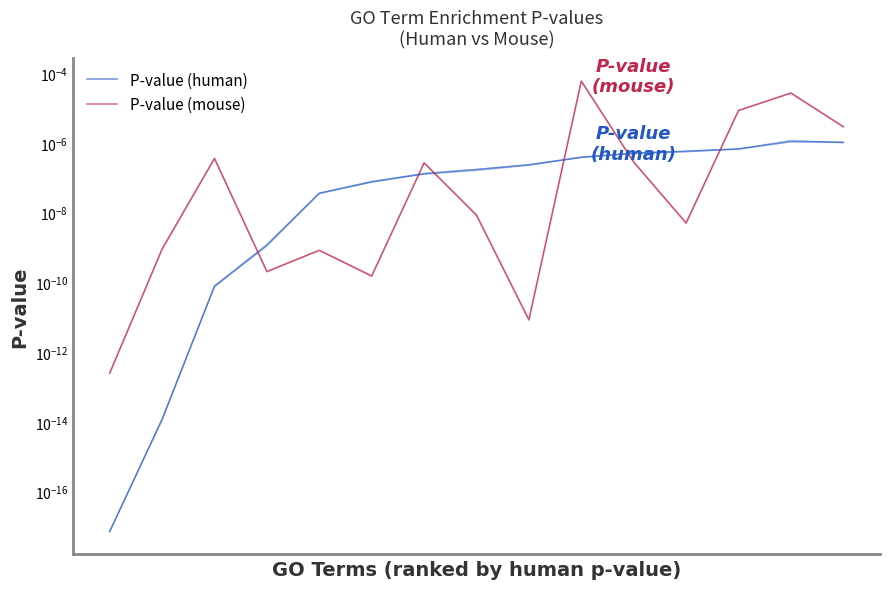

Which category has the highest value in the P-value (mouse) series?

9